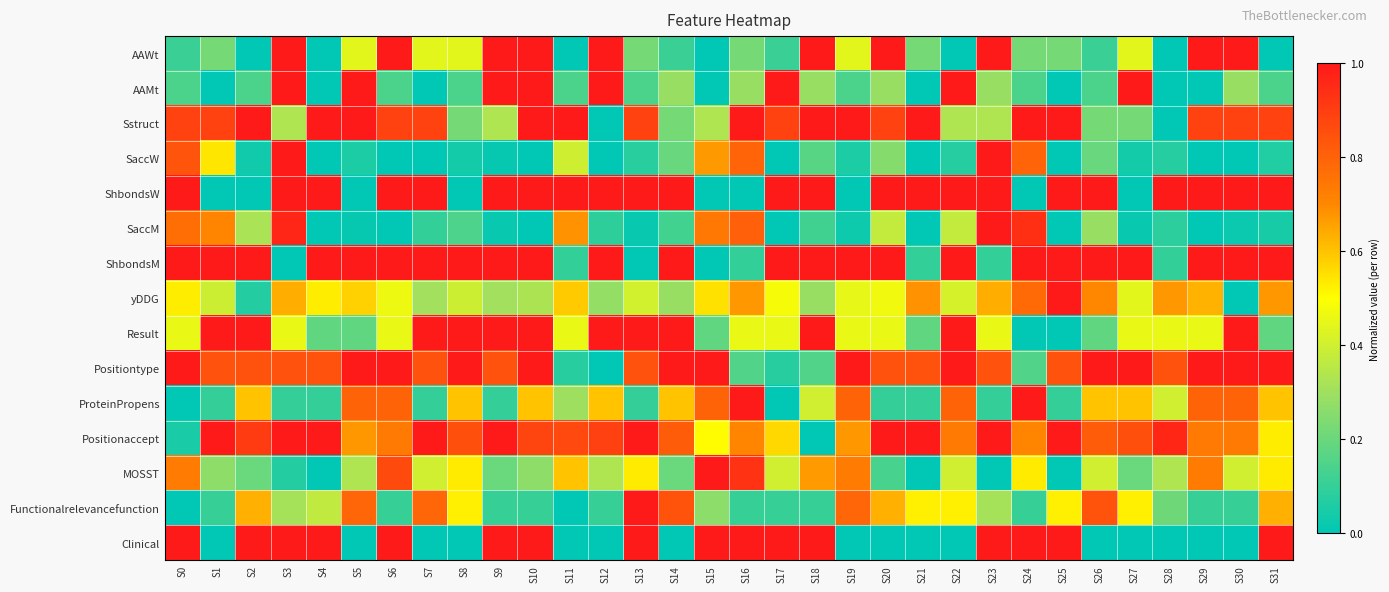

What is the difference between the highest and lowest values at S16?

1.0